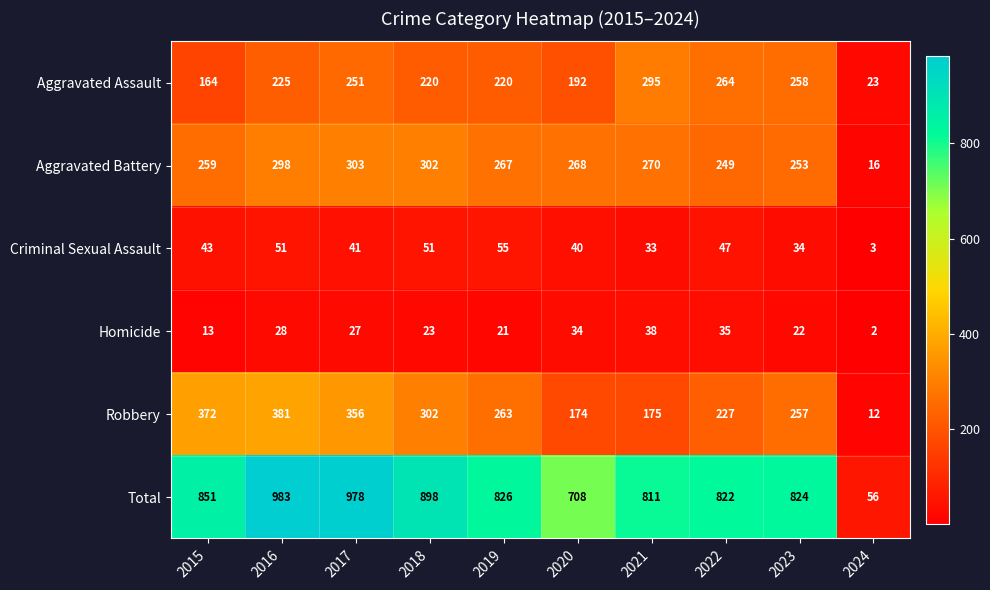

What is the greatest value displayed?

983